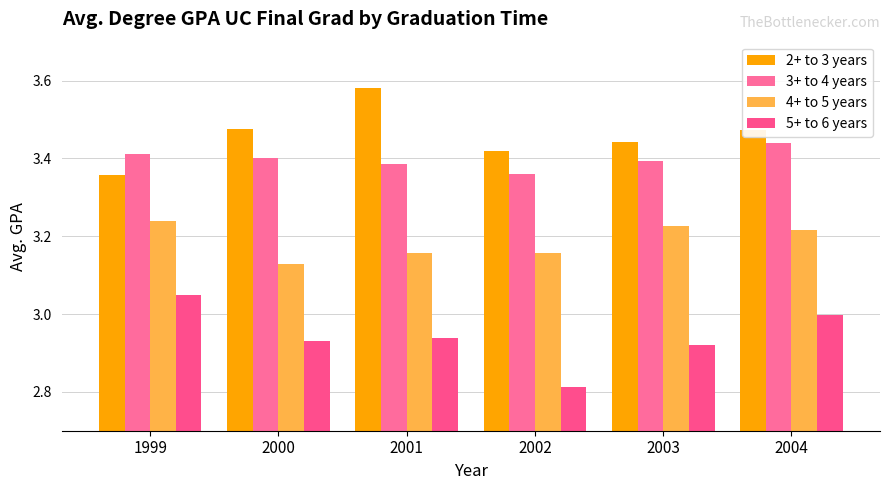

Which series has the largest total across all categories?

2+ to 3 years